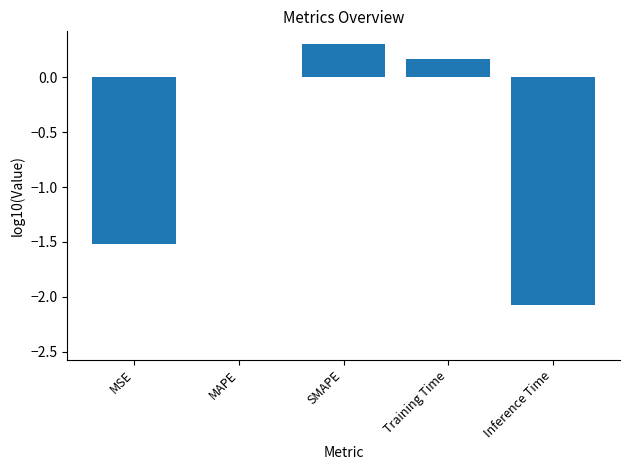

What is the sum of all values?

-3.1